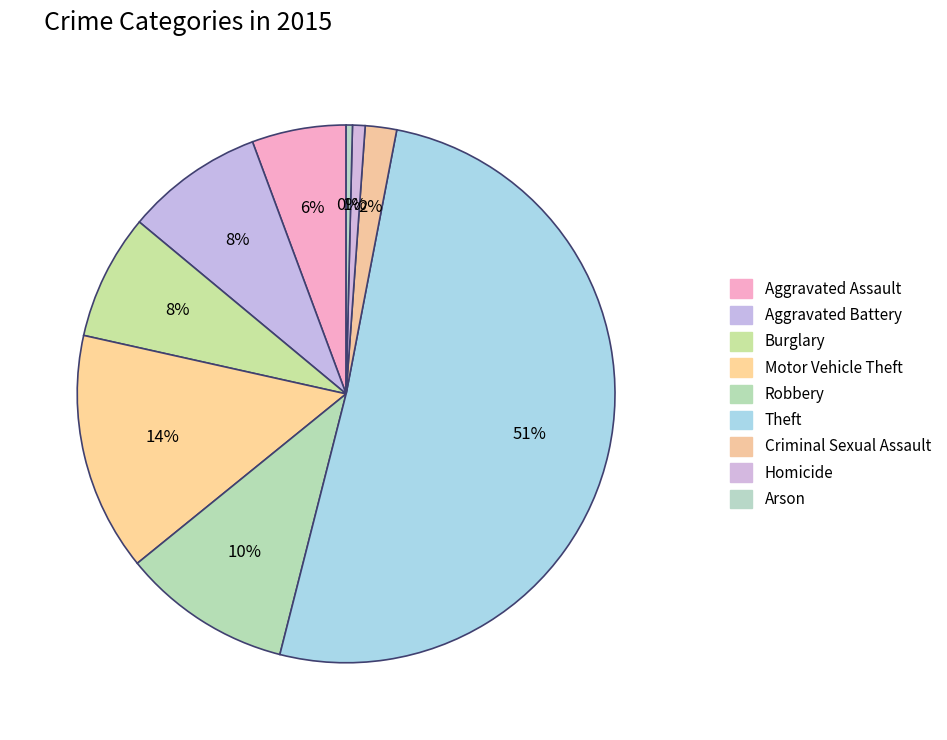

Which category has the smallest portion of the pie?

Arson